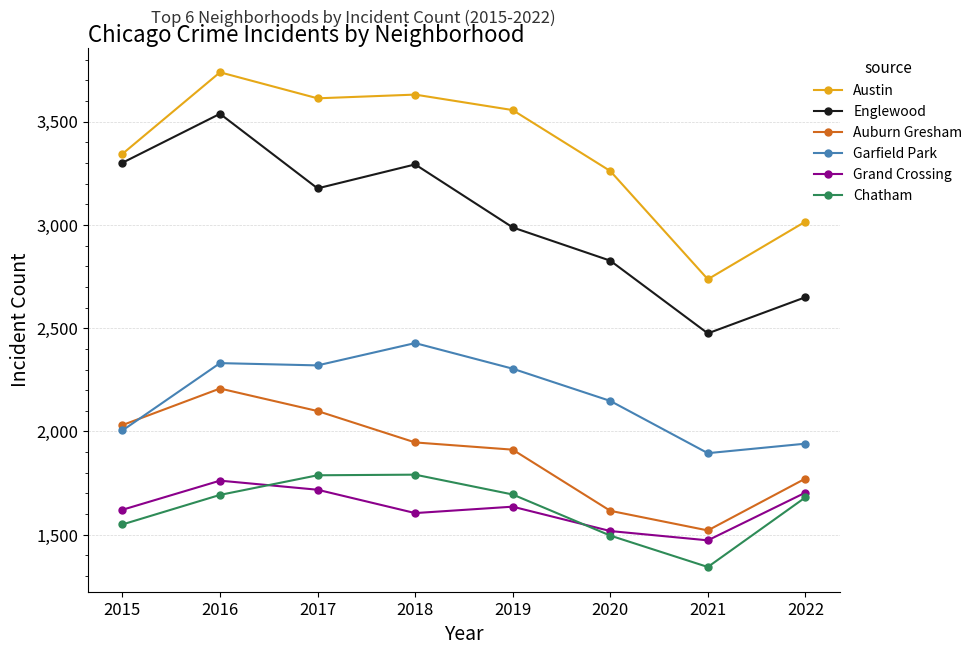

The Grand Crossing series shows 1605 at 2018. True or false?

True